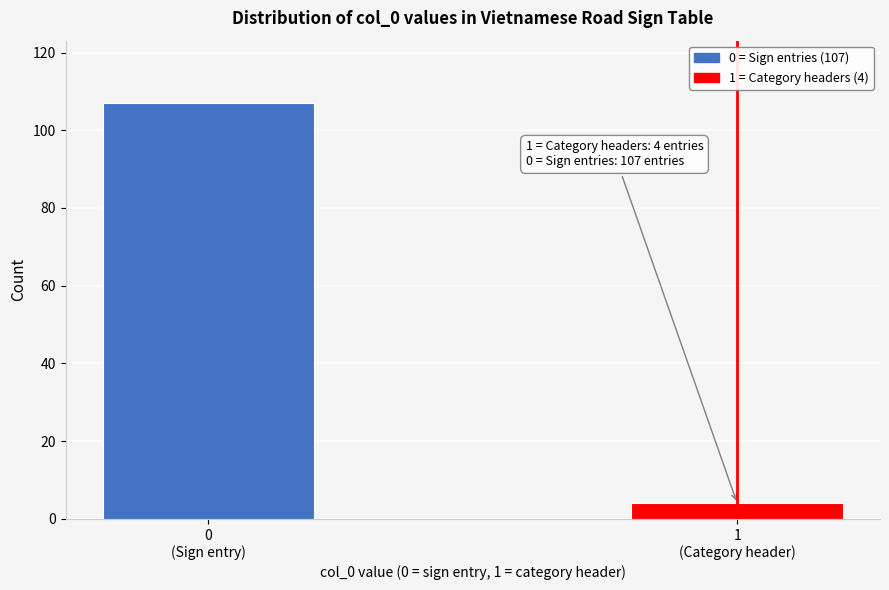

Reading left to right, transcribe all the data shown in this chart.

107	4